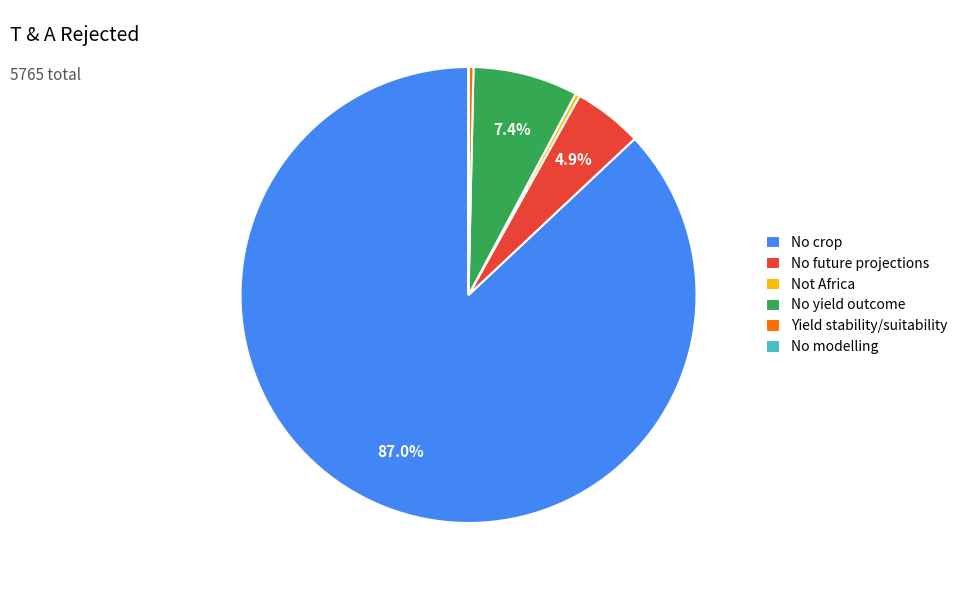

Which slice is the largest?

No crop